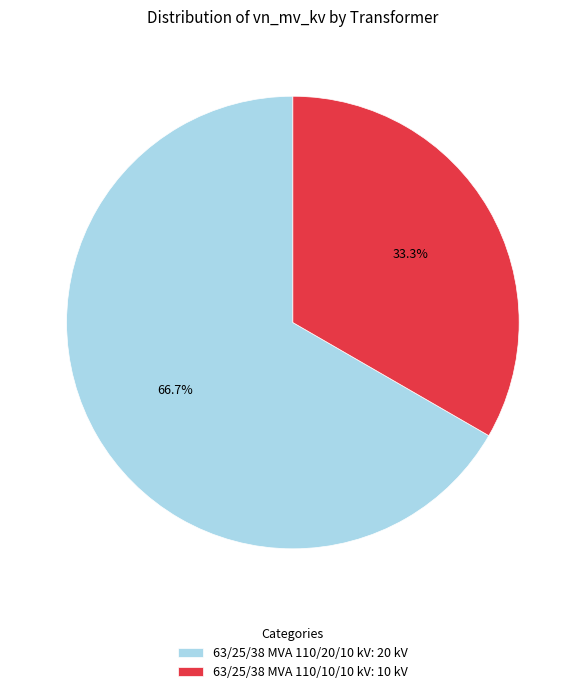

To the nearest percent, what is the combined percentage of 63/25/38 MVA 110/10/10 kV and 63/25/38 MVA 110/20/10 kV?

100%